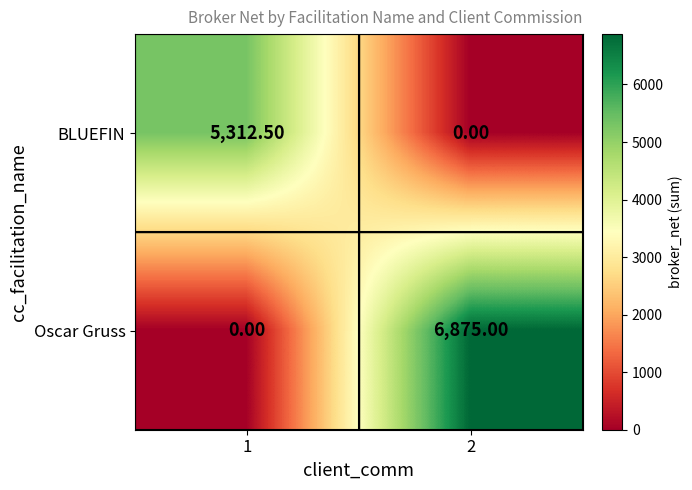

Rank the series at 2 from highest to lowest value.

Oscar Gruss, BLUEFIN